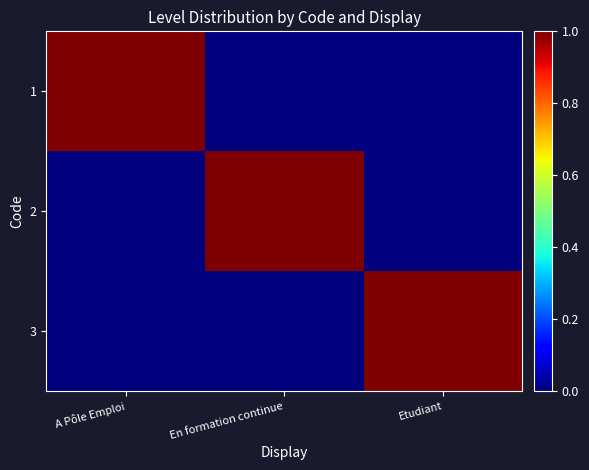

What is the greatest value displayed?

1